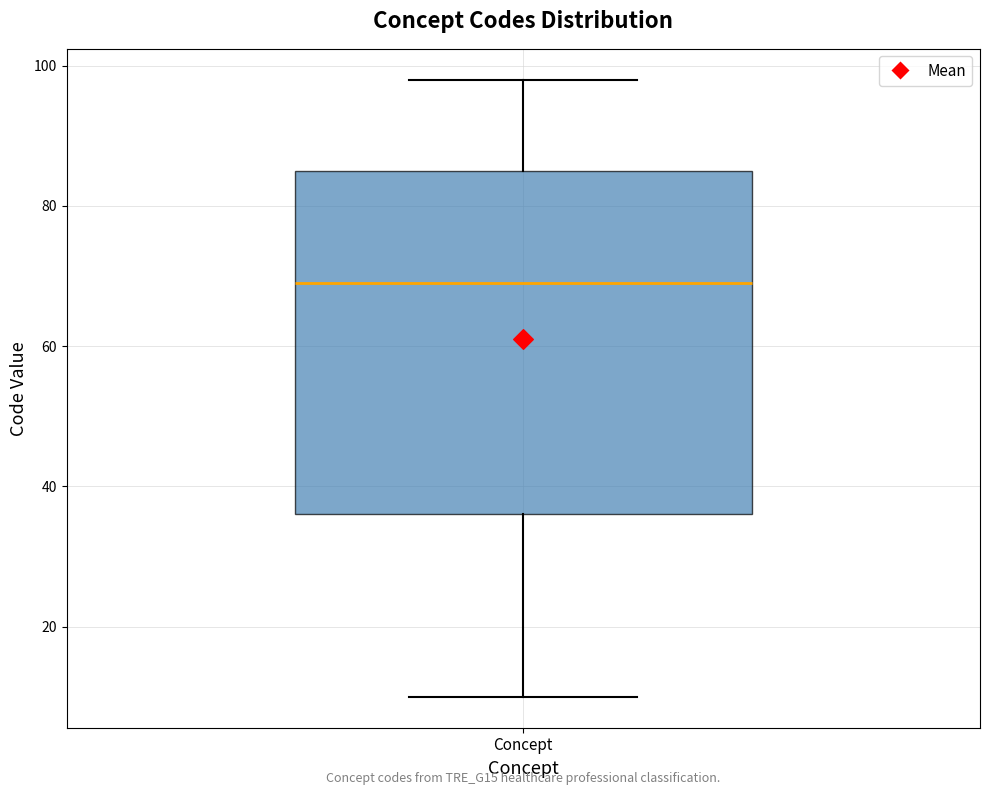

Where is the lower edge of the box for Concept on the y-axis? The values are not printed on the chart, so give them approximately, as read against the axis.

36